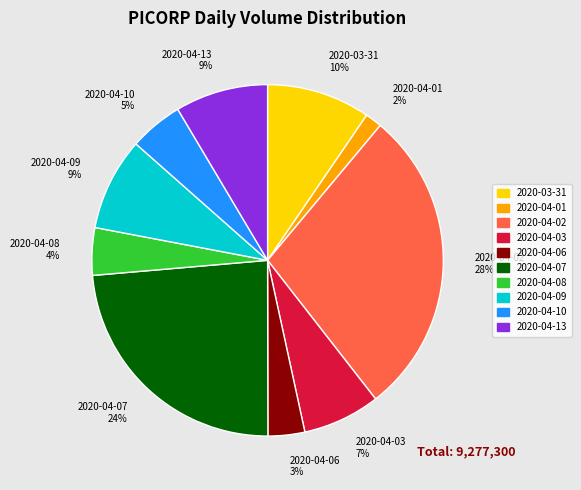

To the nearest percent, what is the combined percentage of 2020-04-03 and 2020-04-07?

31%